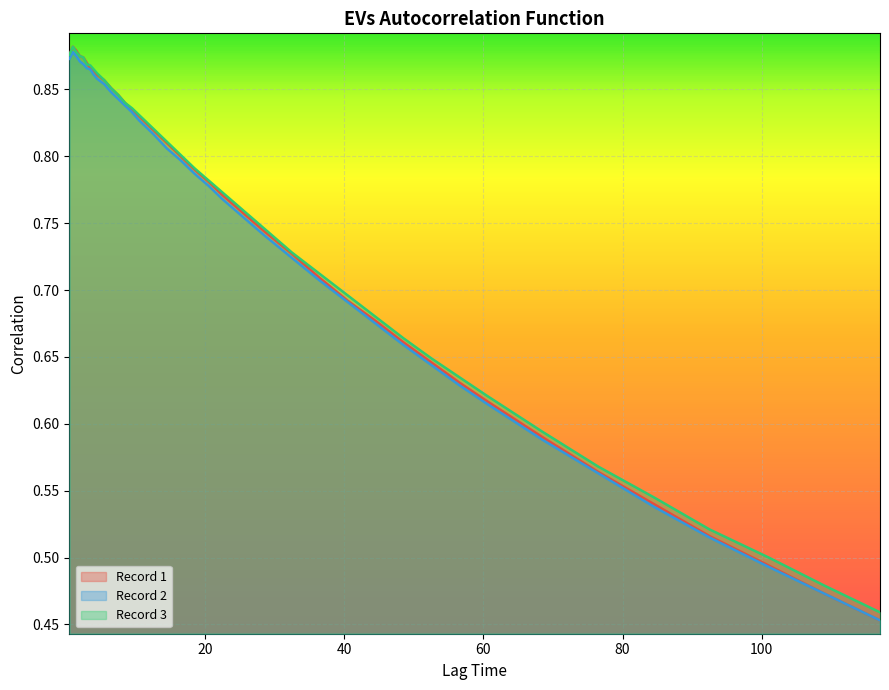

Count the Record 3 values in the range 0 to 1.

40